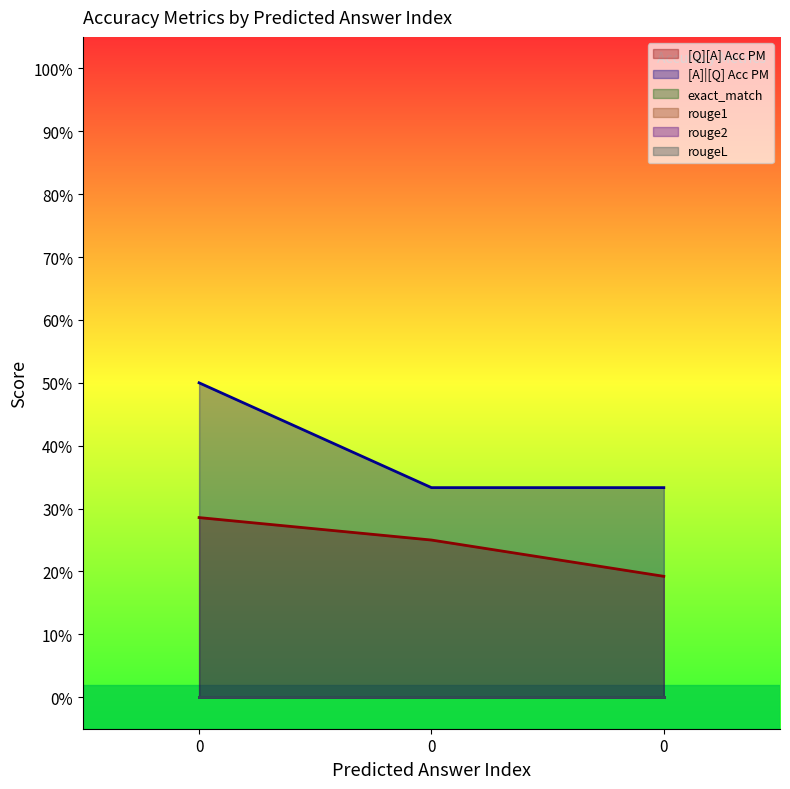

Reading left to right, what are all the values shown in this chart?

[Q][A] Acc PM: 0=0.3	0=0.2	0=0.2
[A]|[Q] Acc PM: 0=0.5	0=0.3	0=0.3
exact_match: 0=0.0	0=0.0	0=0.0
rouge1: 0=0.0	0=0.0	0=0.0
rouge2: 0=0.0	0=0.0	0=0.0
rougeL: 0=0.0	0=0.0	0=0.0